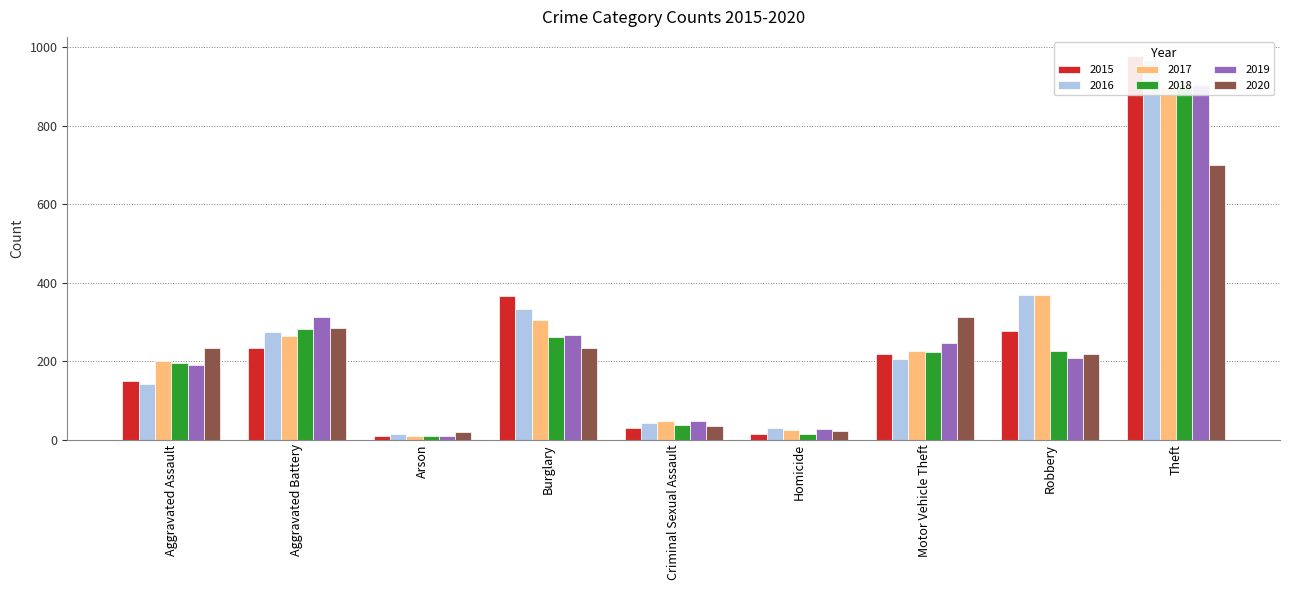

The value of 2019 at Aggravated Battery is 311. True or false?

True